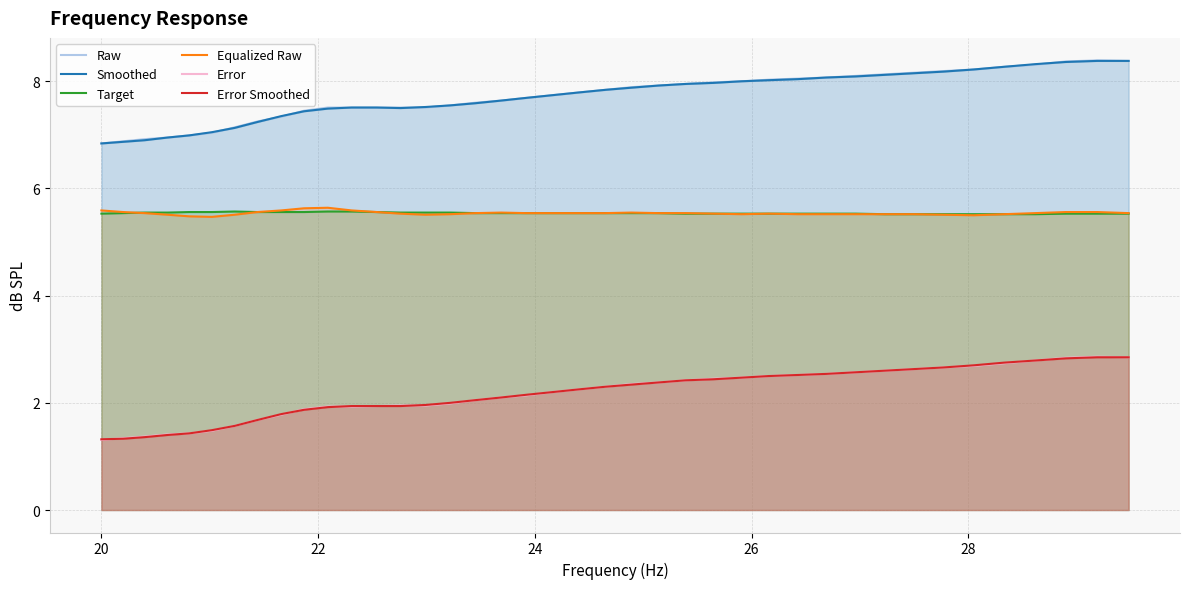

How many data points in Error Smoothed are less than 2?

15